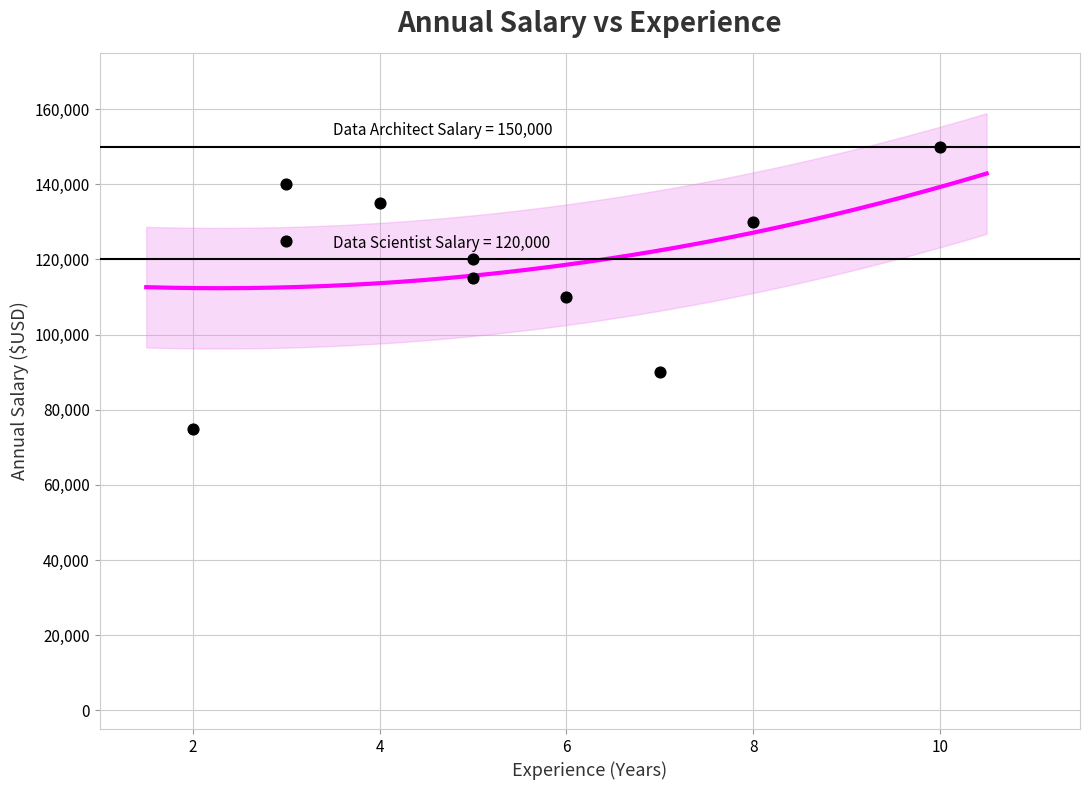

What is the average Y value?

119000